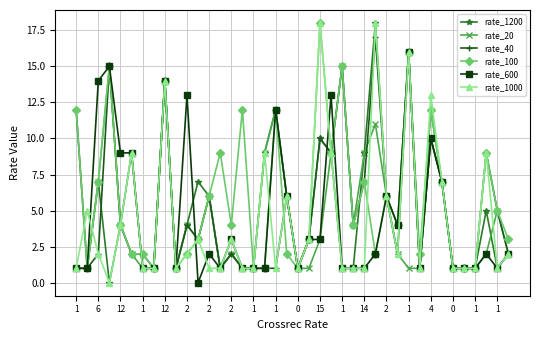

At how many categories does at least one series exceed 8?

19